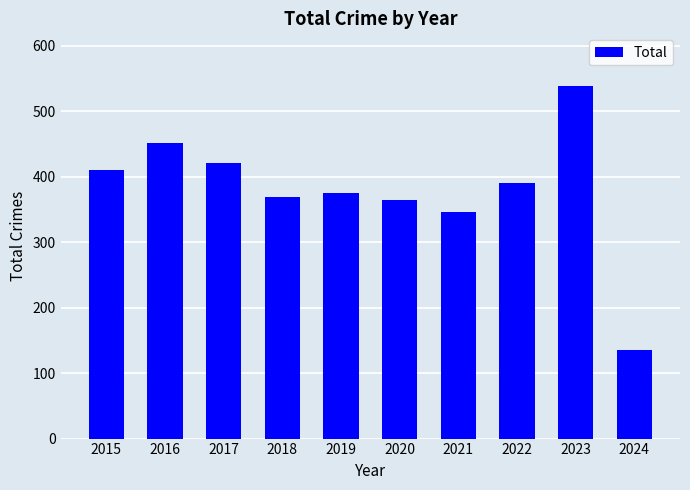

Are the bars horizontal?

No